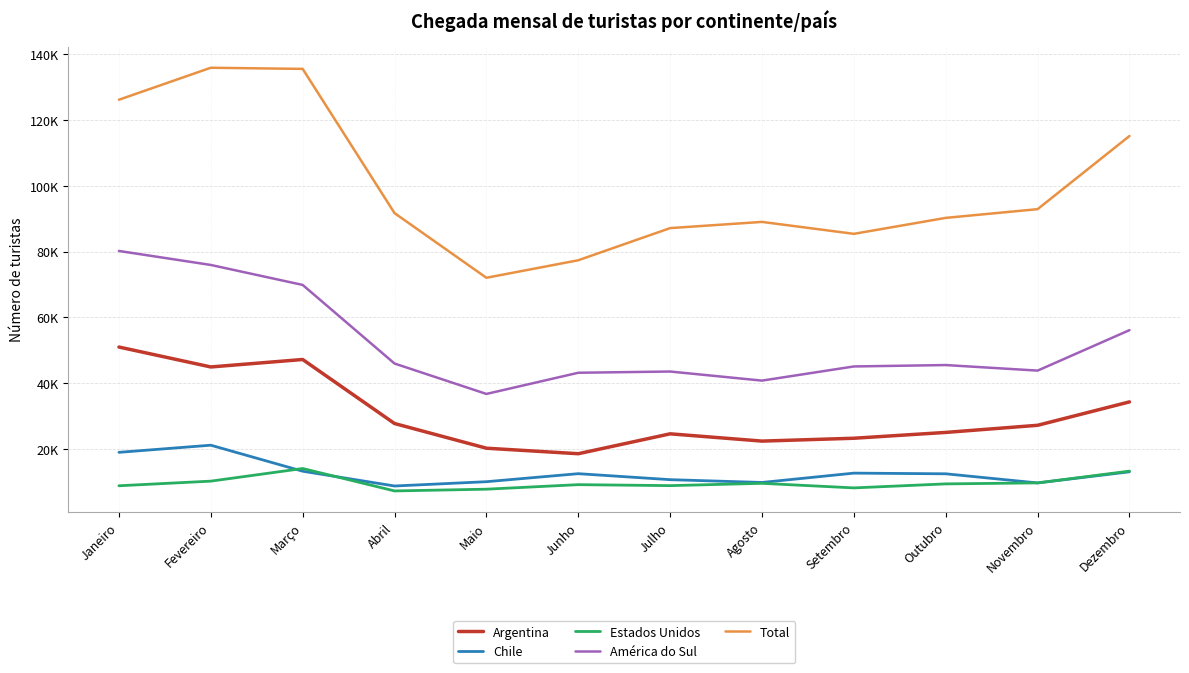

Is it true that Chile equals 10734 at Julho?

True